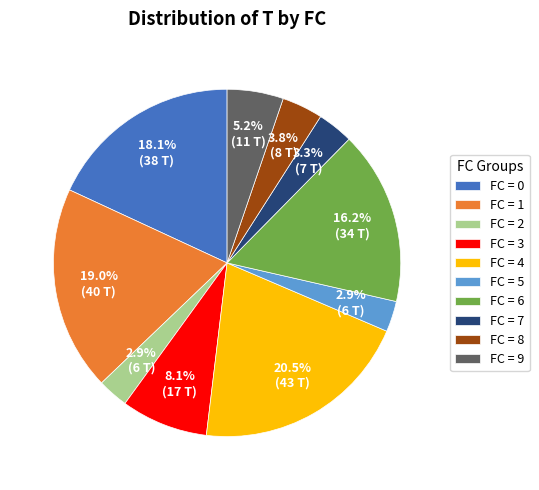

Between FC = 6 and FC = 1, which is larger?

FC = 1